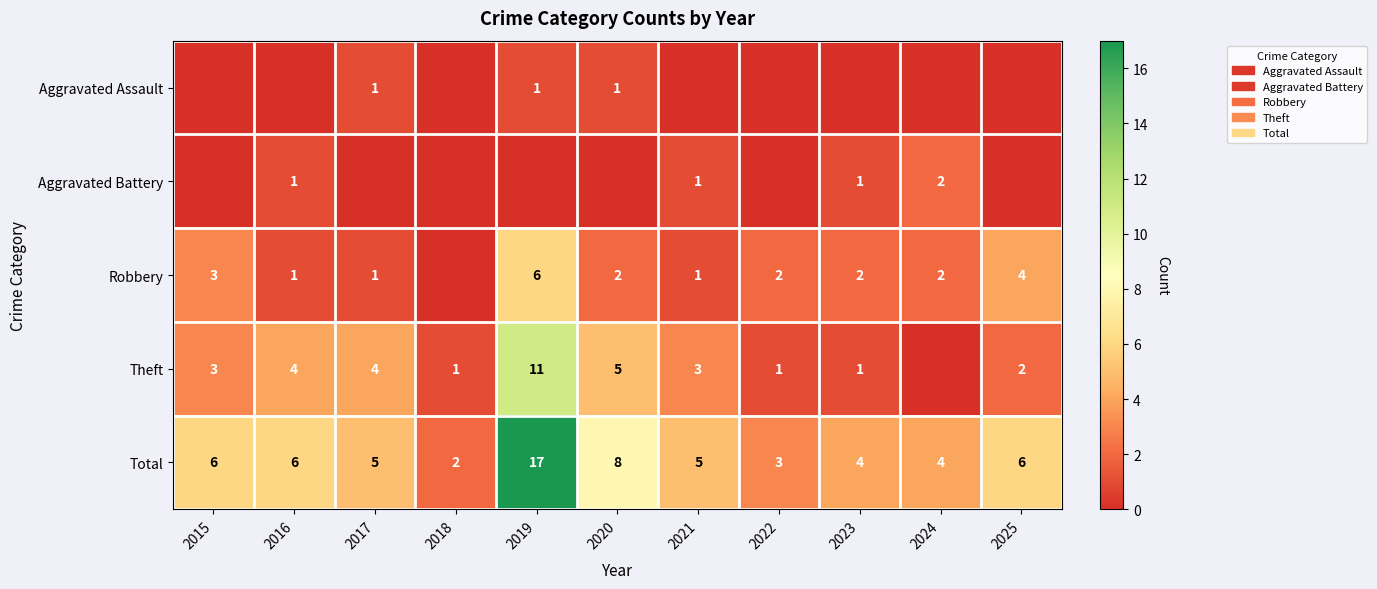

What is the difference between the Total values at 2018 and 2023?

2